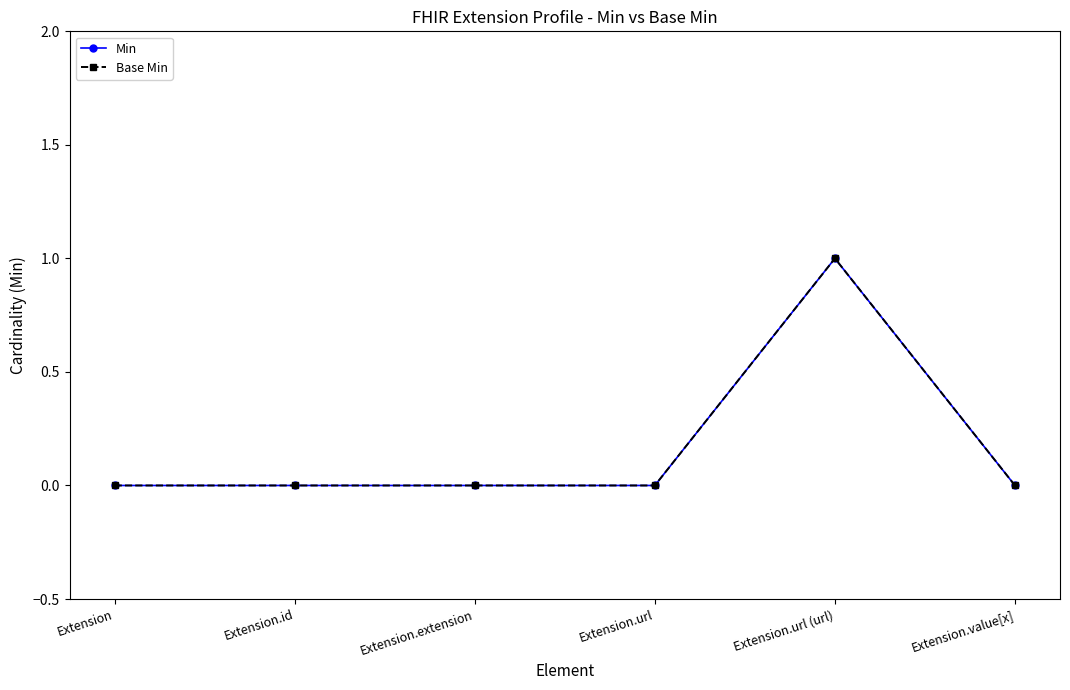

At which category is the sum across all series the highest?

Extension.url (url)